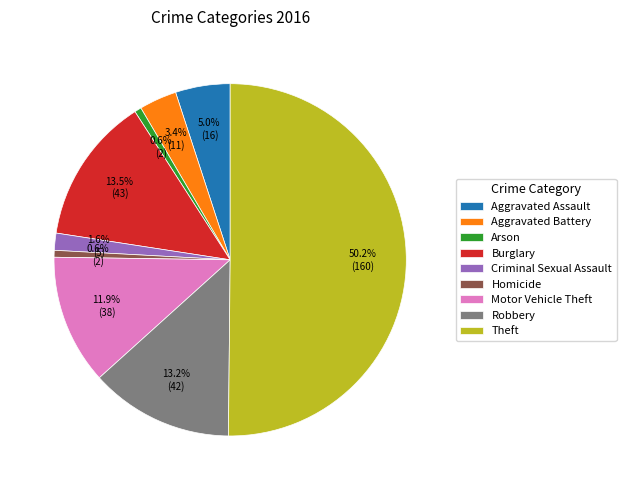

What is the largest slice in the pie chart?

Theft